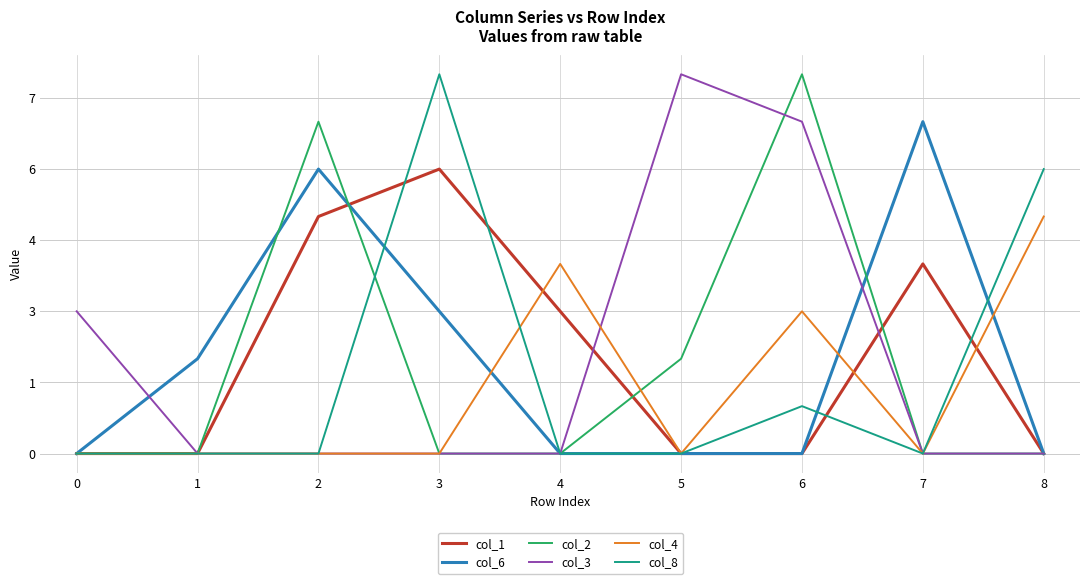

What is the difference between the second highest and second lowest values in the col_1 series?

5